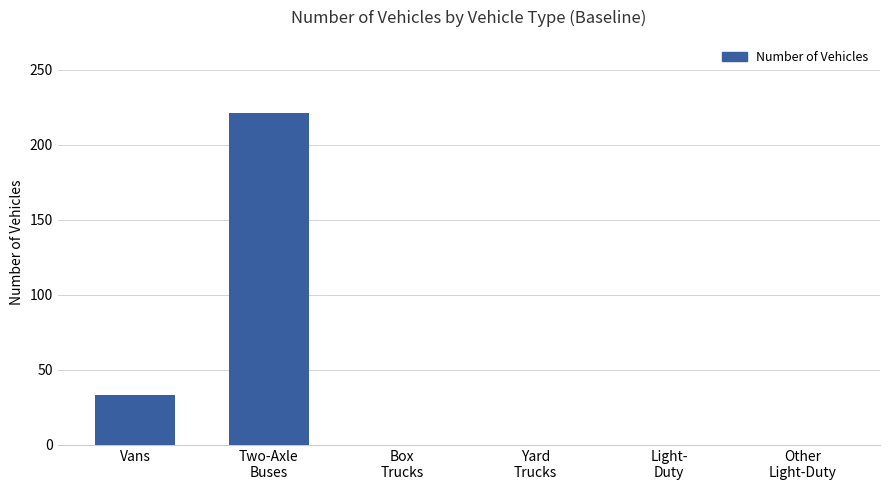

Reading right to left, extract all data points from this chart.

Other
Light-Duty=0	Light-
Duty=0	Yard
Trucks=0	Box
Trucks=0	Two-Axle
Buses=221	Vans=33